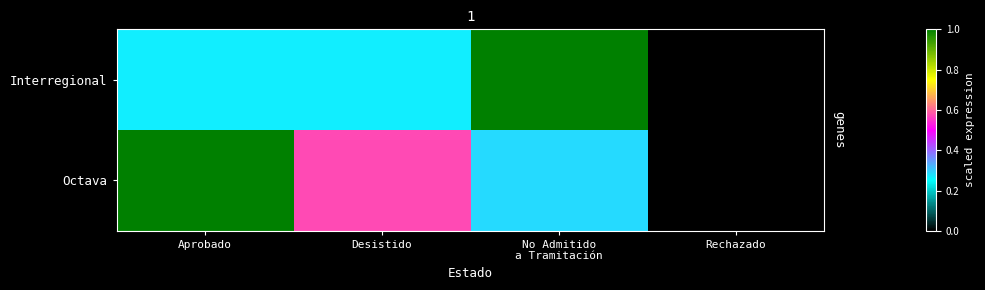

Reading left to right, what are all the values shown in this chart?

Interregional: Aprobado=0.3	Desistido=0.3	No Admitido
a Tramitación=1.0	Rechazado=0.0
Octava: Aprobado=1.0	Desistido=0.6	No Admitido
a Tramitación=0.3	Rechazado=0.0